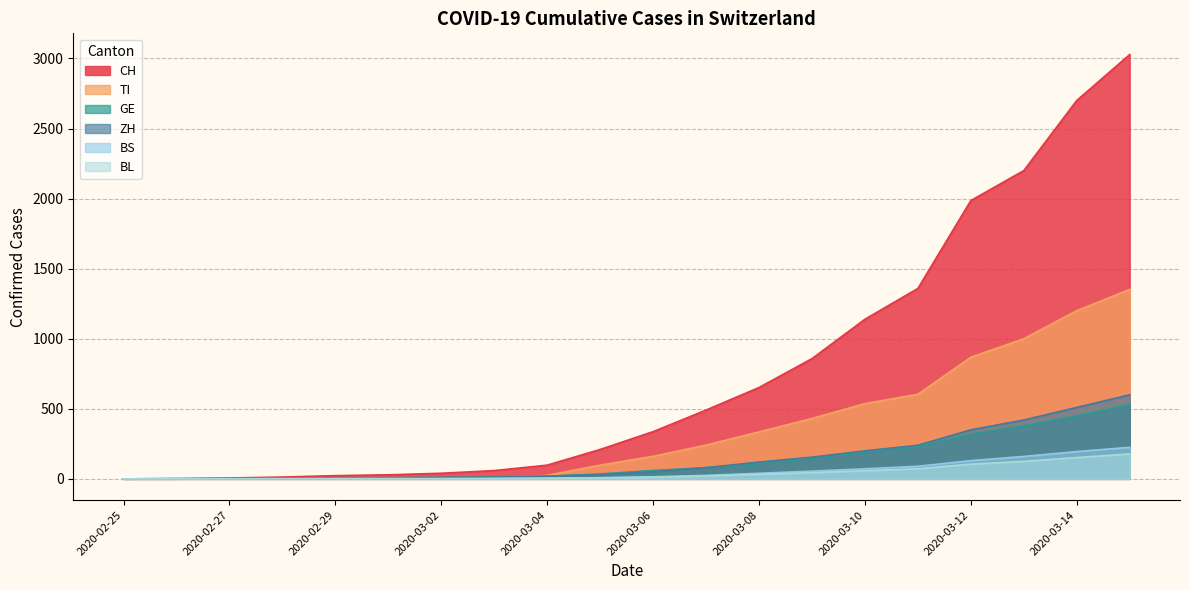

The TI series shows 2 at 2020-03-01. True or false?

True